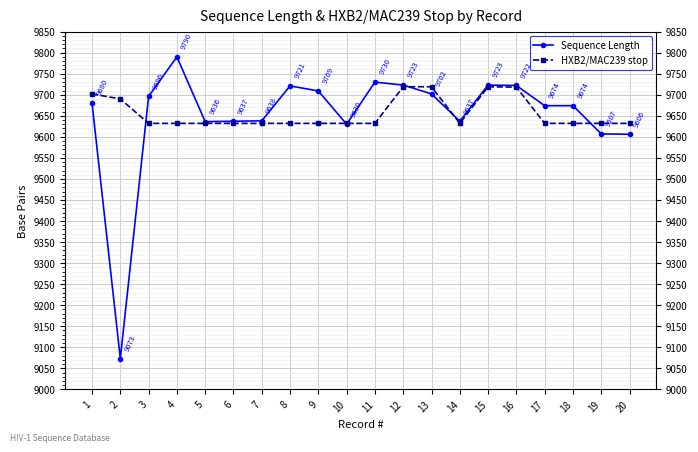

List the labels in order of Sequence Length value, largest first.

4, 11, 12, 15, 16, 8, 9, 13, 3, 1, 17, 18, 7, 6, 14, 5, 10, 19, 20, 2